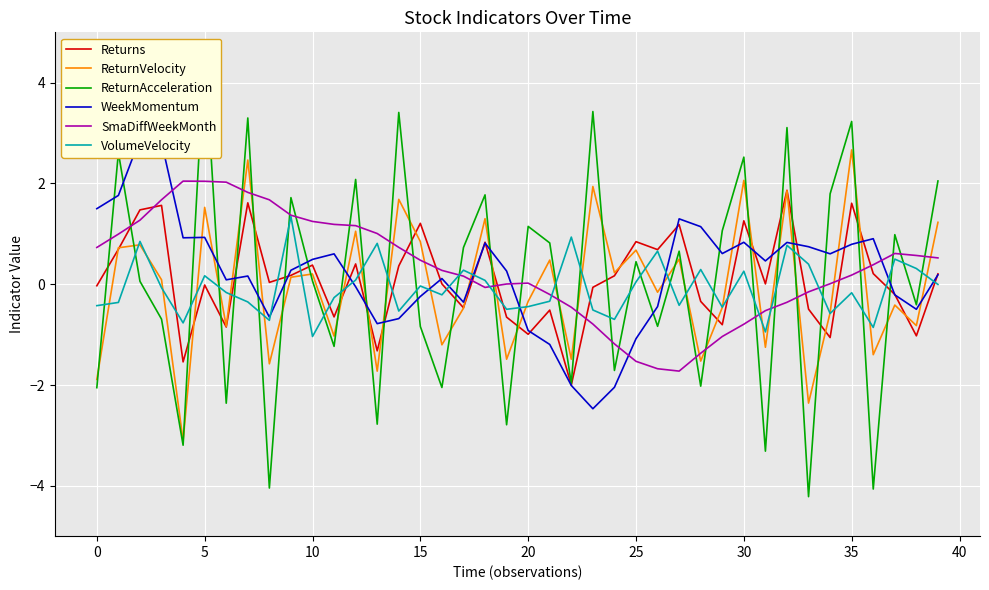

True or false: WeekMomentum and ReturnVelocity cross at least once.

True